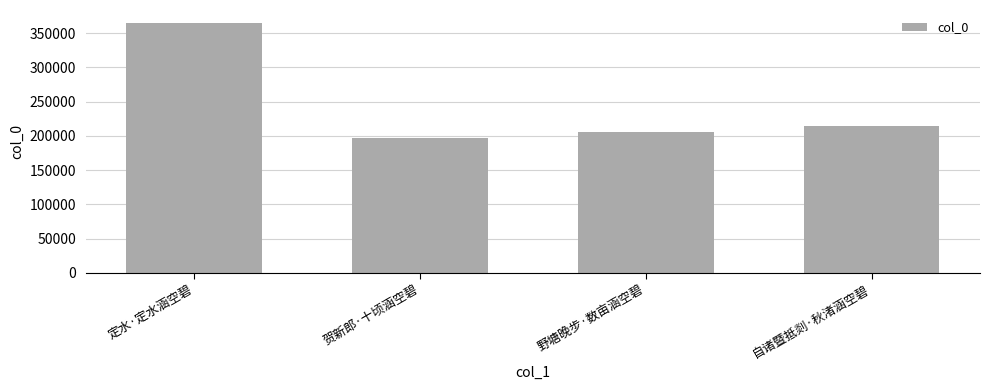

What is the sum of the values at 贺新郎·十顷涵空碧 and 野塘晚步·数亩涵空碧?

402687